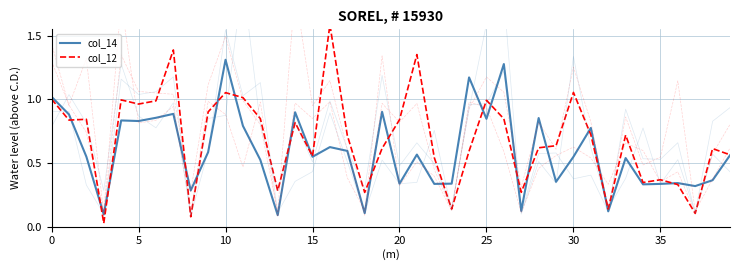

At which category does col_18 reach its first local valley?

15